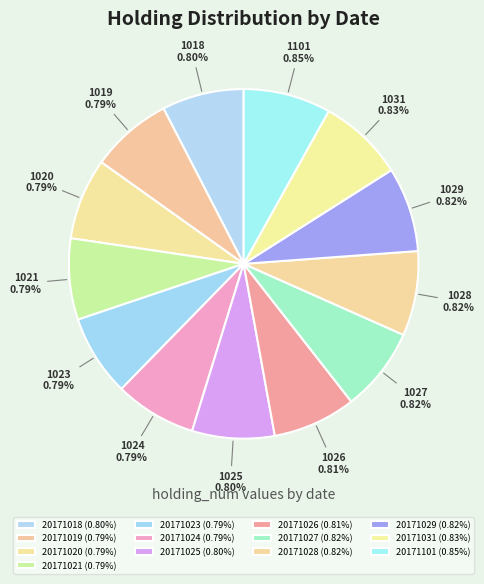

Which has a higher value, 20171101 or 20171025?

20171101